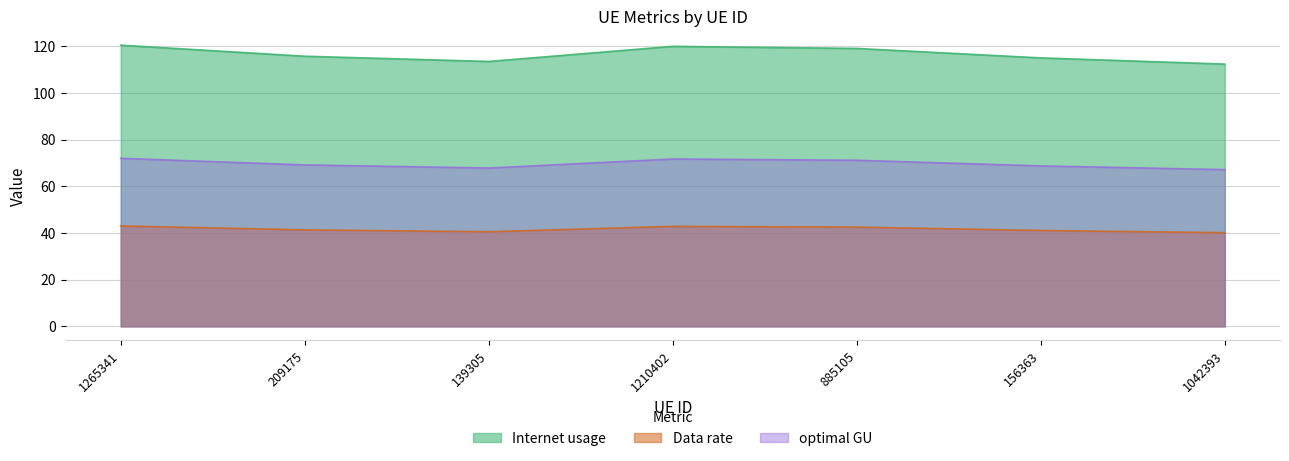

Is it true that Data rate equals 42.8 at 1210402?

True